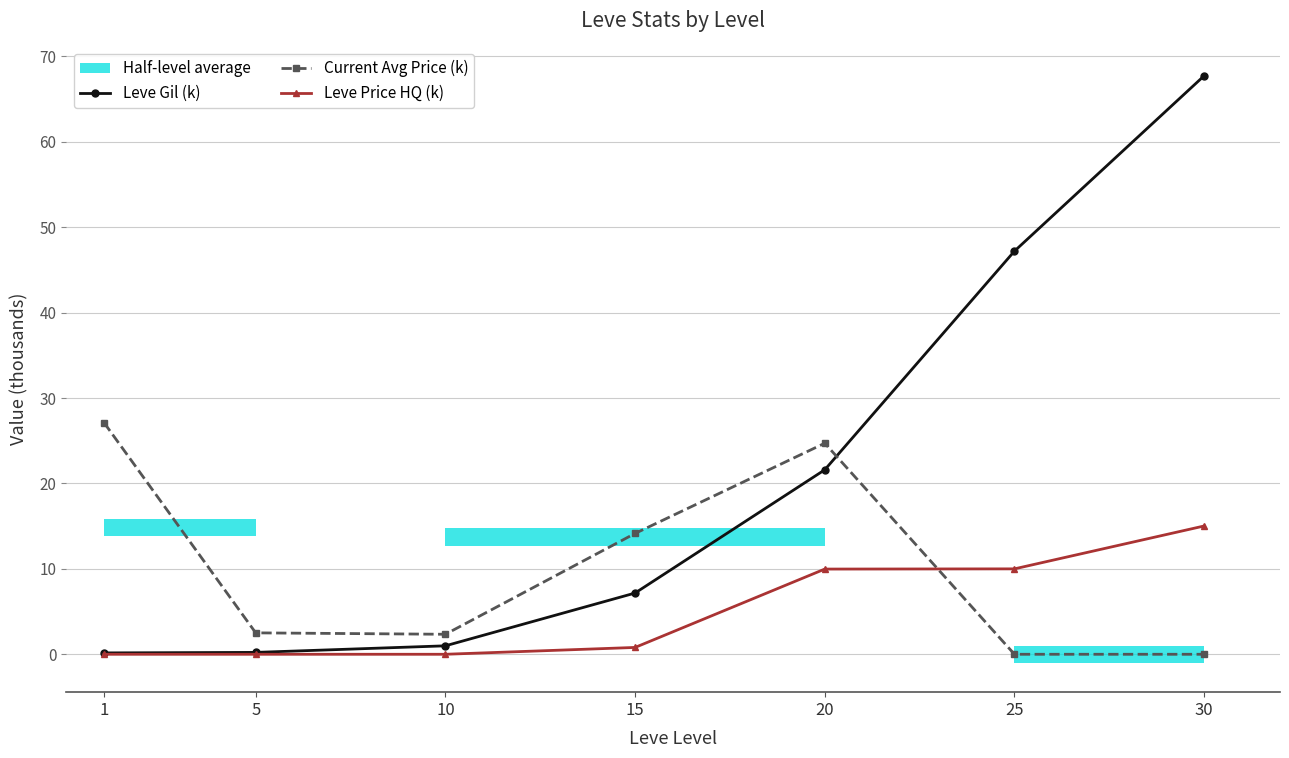

List the series in order of their peak value, lowest first.

Leve Price HQ (k), Current Avg Price (k), Leve Gil (k)